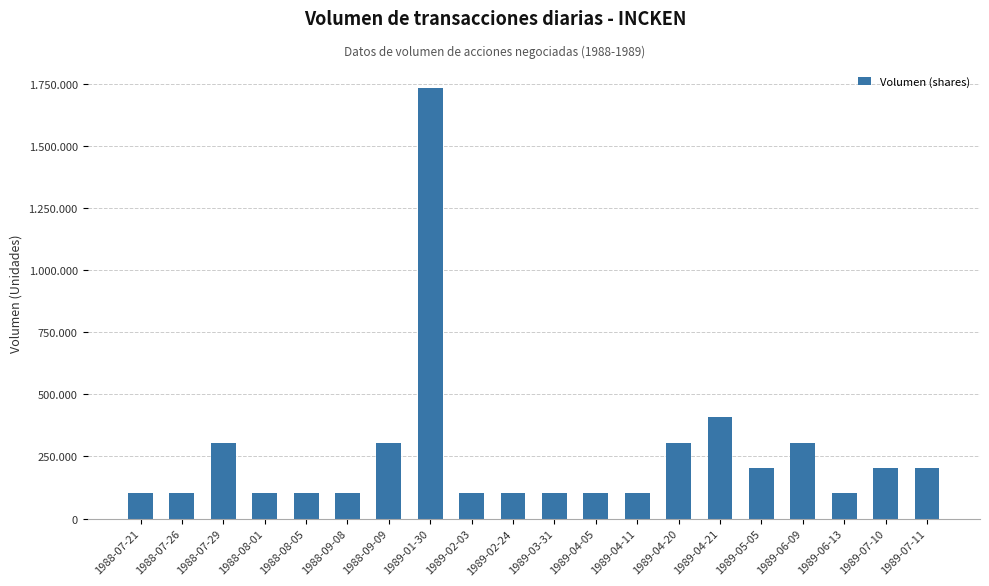

Does the chart contain any negative values?

No